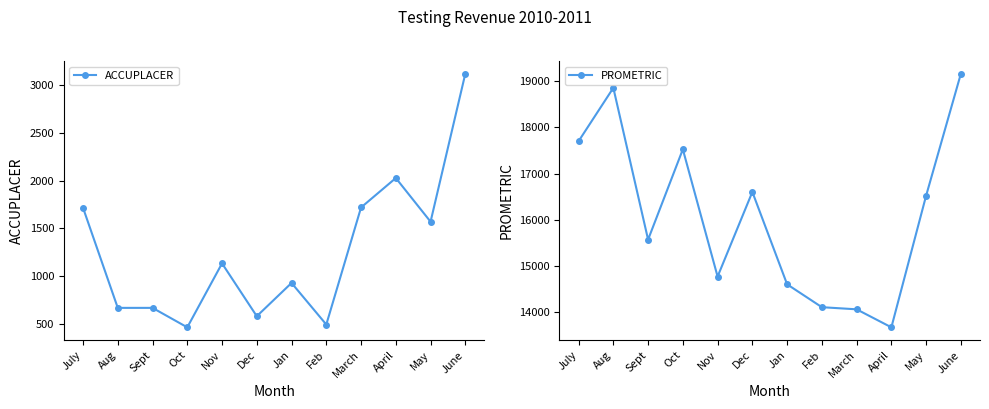

How many interior local peaks does the PROMETRIC series have?

3